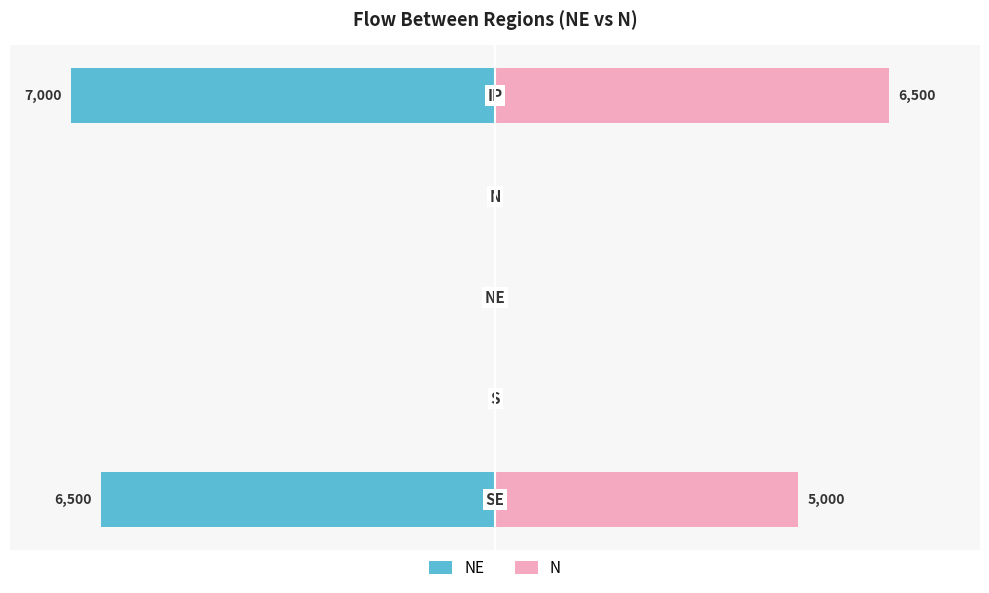

At which category is the sum across all series the highest?

1